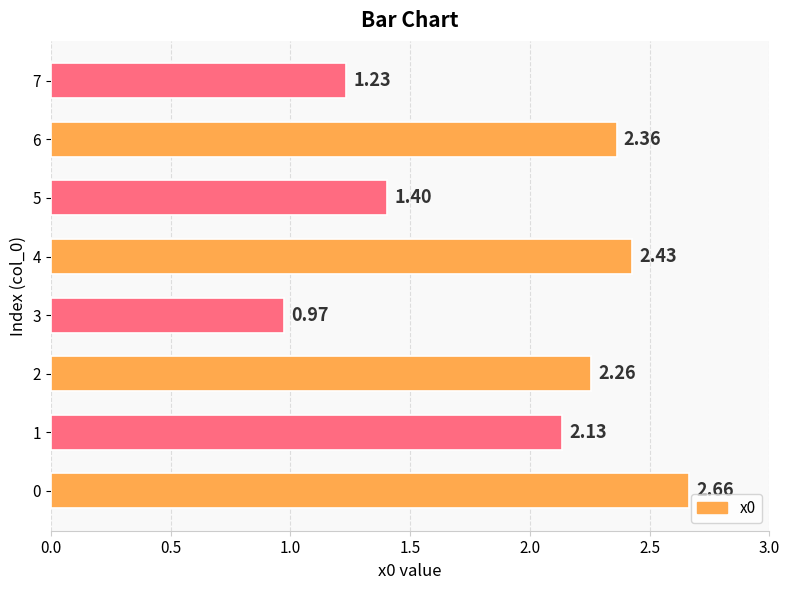

Are the bars horizontal?

Yes